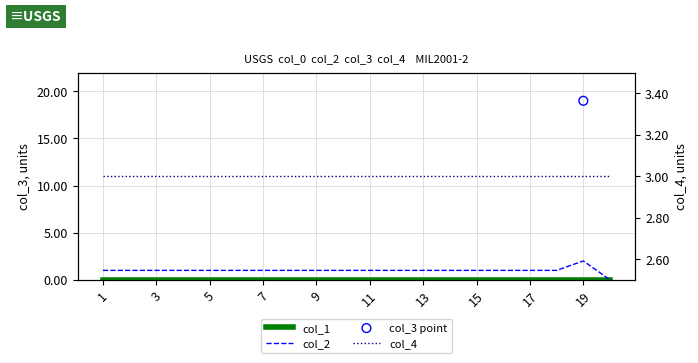

Which series has the largest total across all categories?

col_4